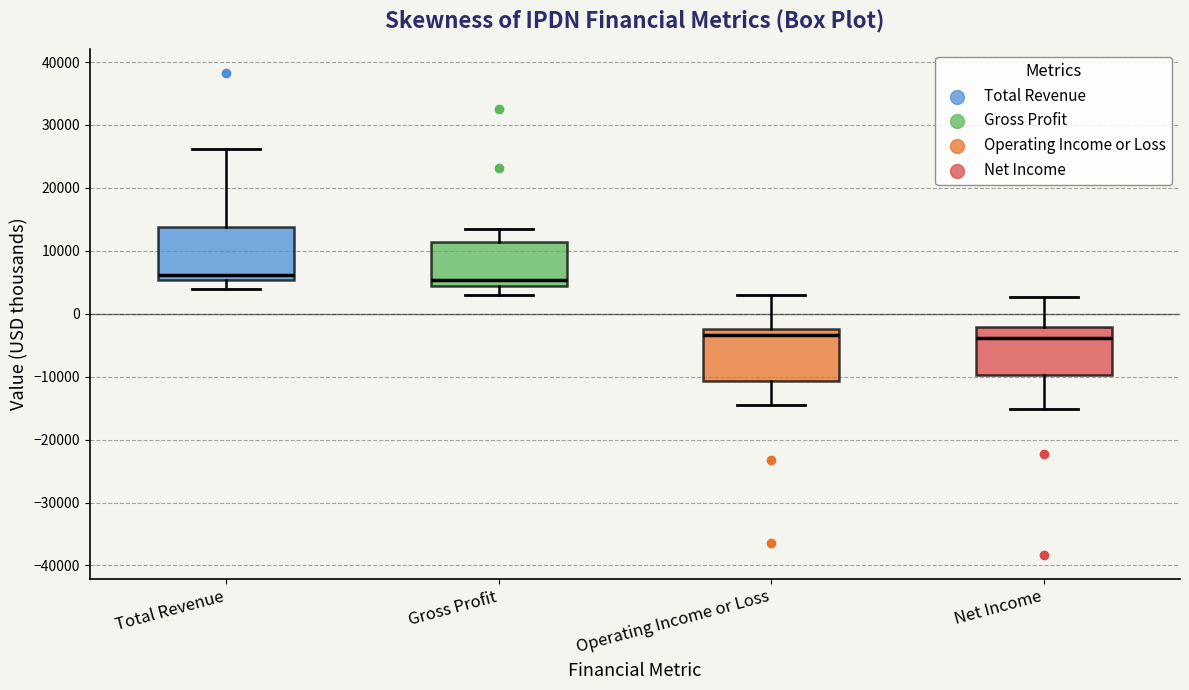

Where is the upper edge of the box for Net Income on the y-axis? The values are not printed on the chart, so give them approximately, as read against the axis.

-2000